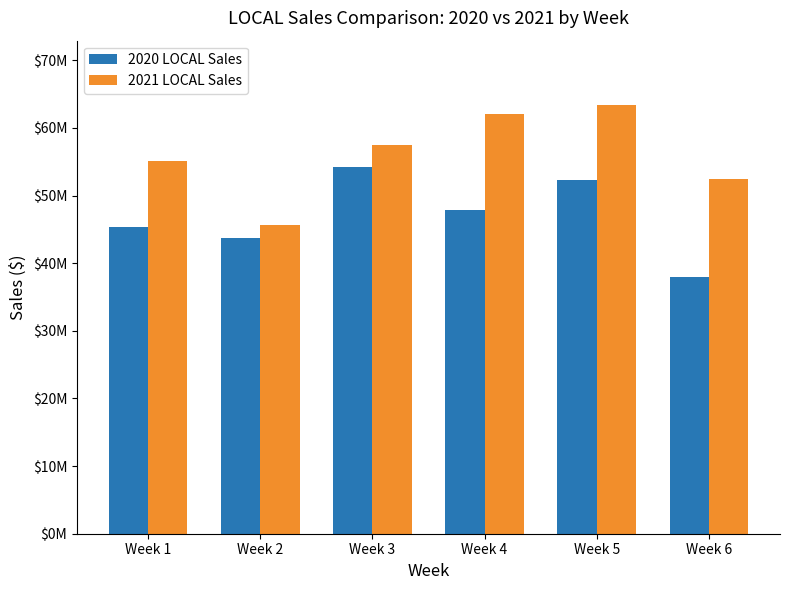

What is the difference between the 2020 LOCAL Sales values at Week 3 and Week 5?

1962349.7